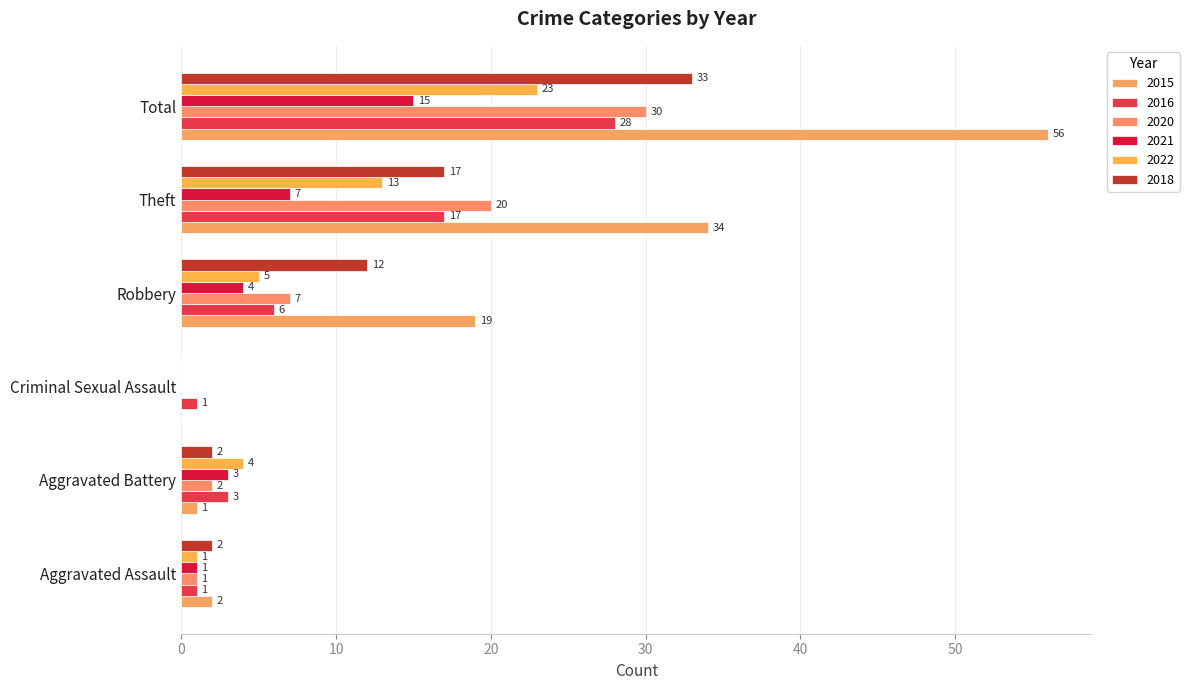

What is the label of the 6th bar from the right?

Aggravated Assault